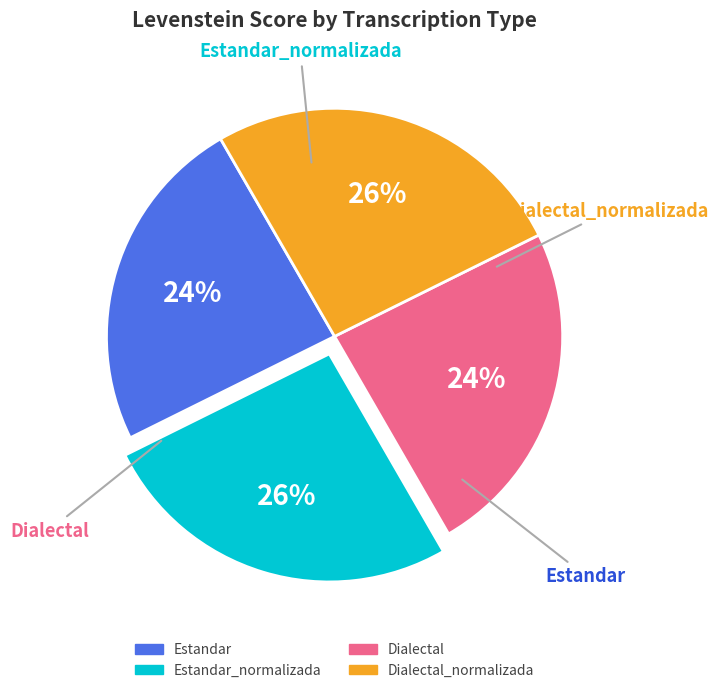

Does any single category account for the majority?

No